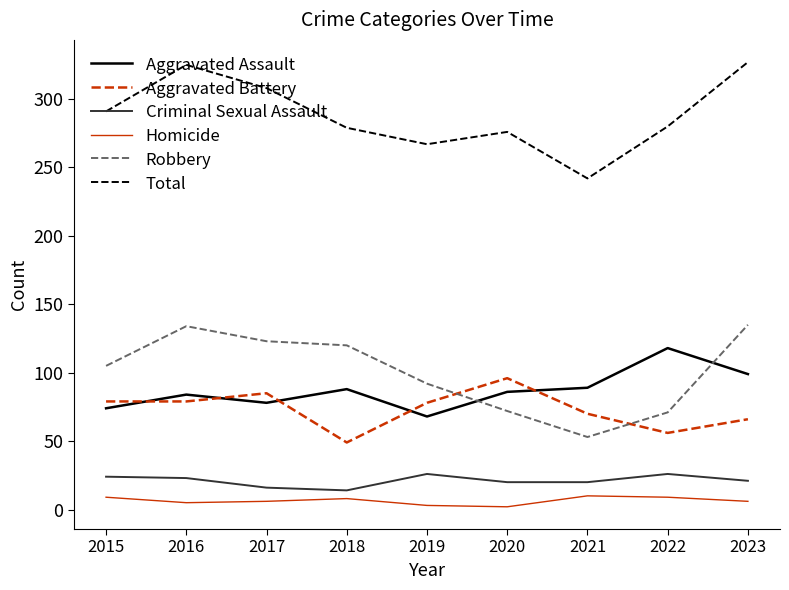

At how many categories does at least one series exceed 272?

7